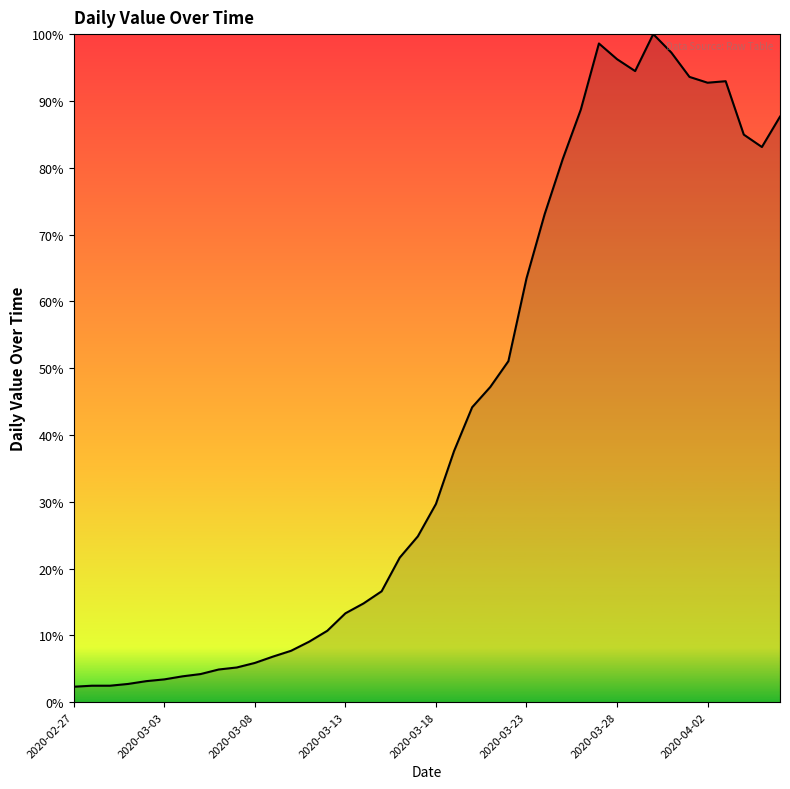

Which category has the highest value across all series?

2020-03-30